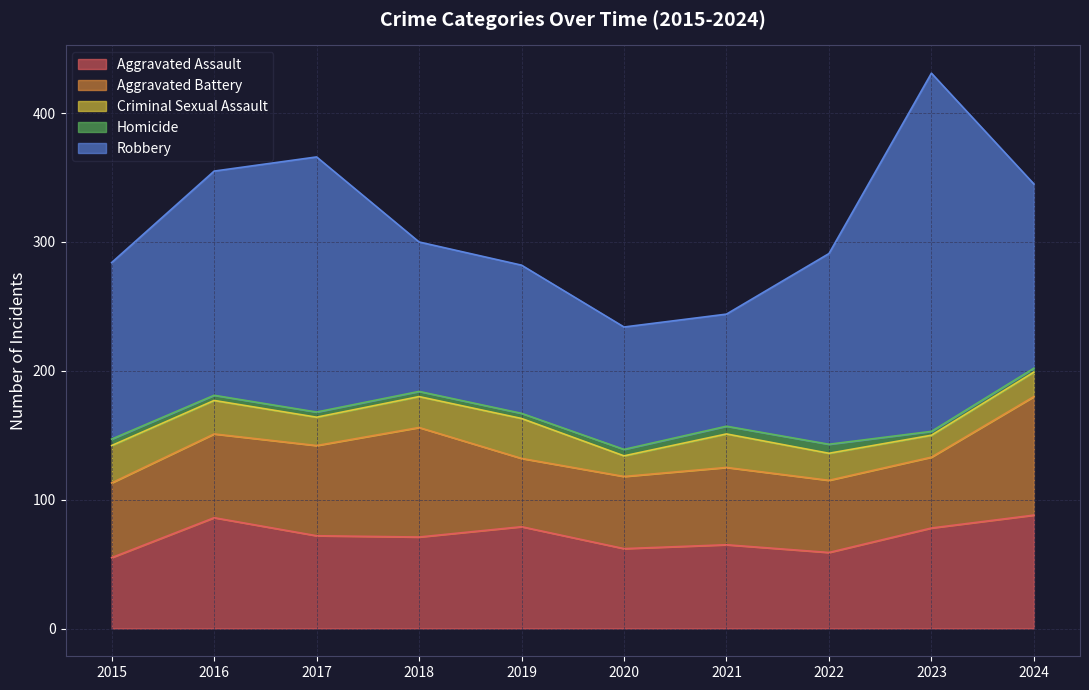

What is the lowest value of the Robbery series?

87